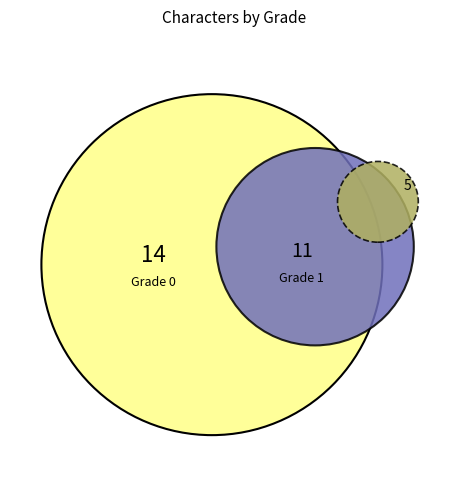

To the nearest percent, what is the average slice percentage?

33%